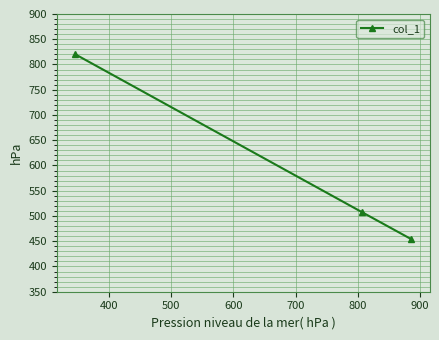

What is the greatest value displayed?

820